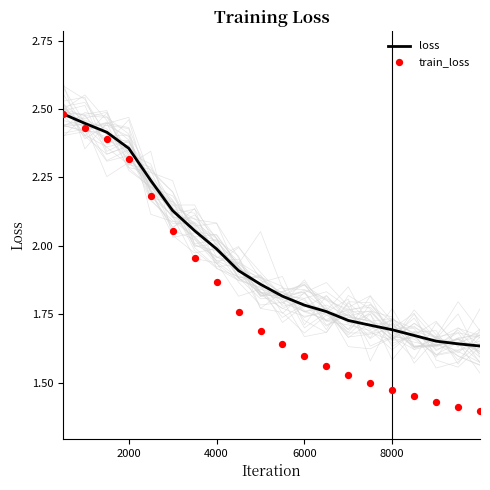

Which series has the widest spread of Y values?

train_loss